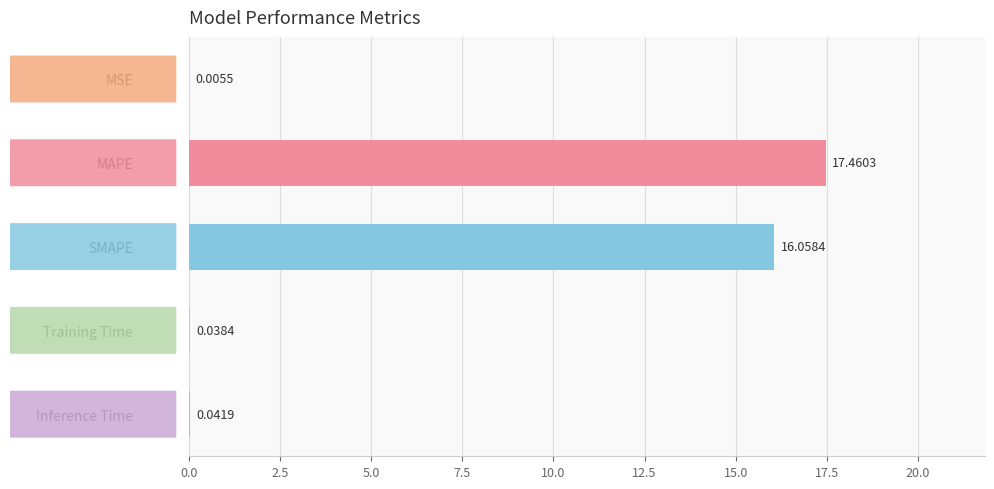

What is the sum of all values?

33.6